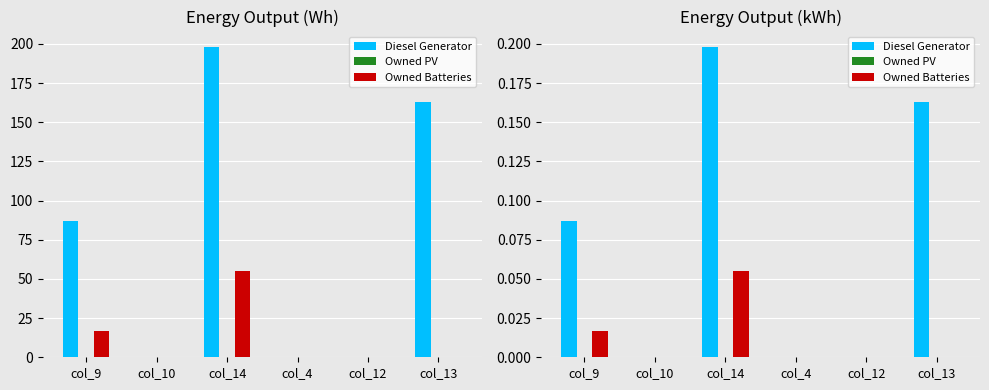

At which label does Owned PV reach its peak?

col_9